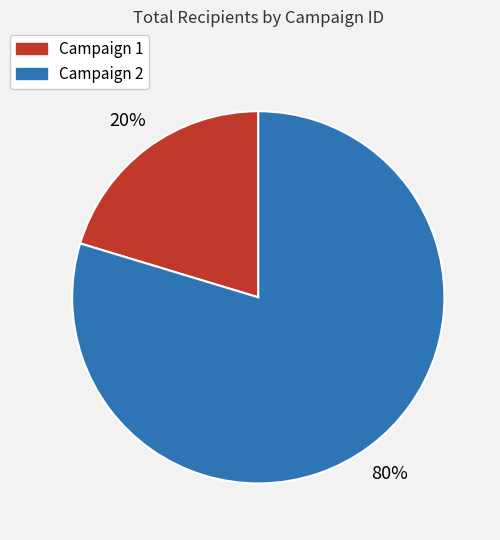

What percentage is the Campaign 1 slice, to the nearest percent?

20%